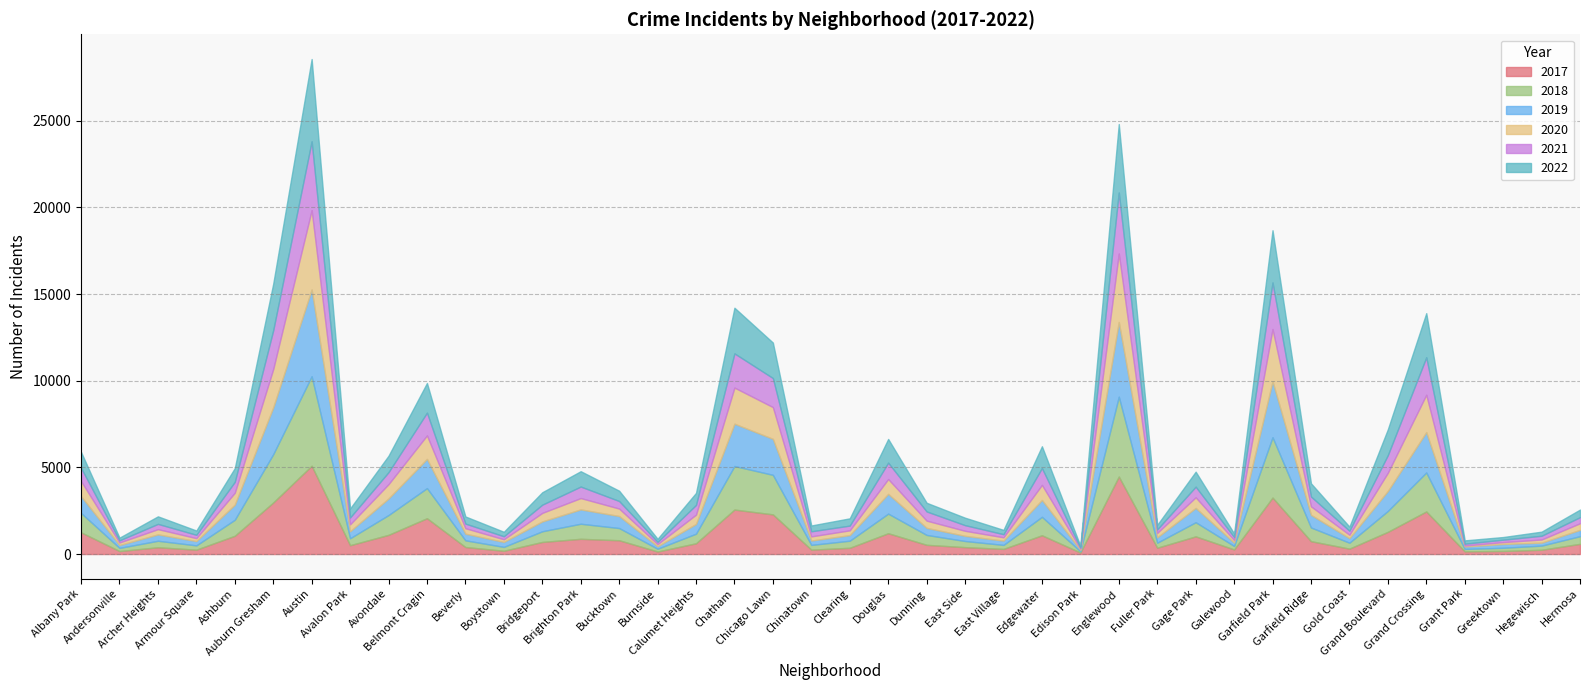

What value does the 2021 series have at Auburn Gresham, to the nearest 10?

2240